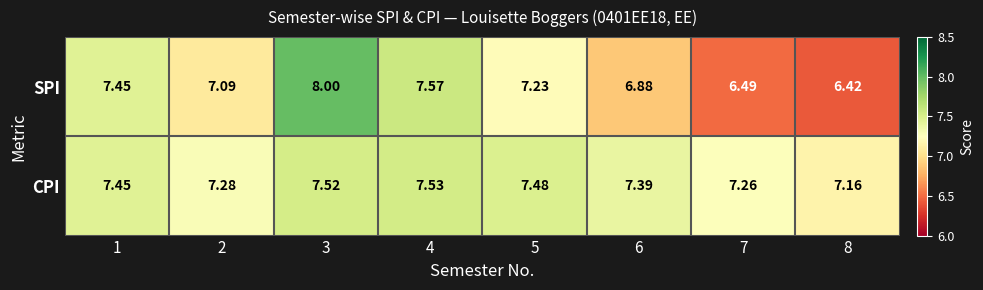

At which category is the sum across all series the highest?

3